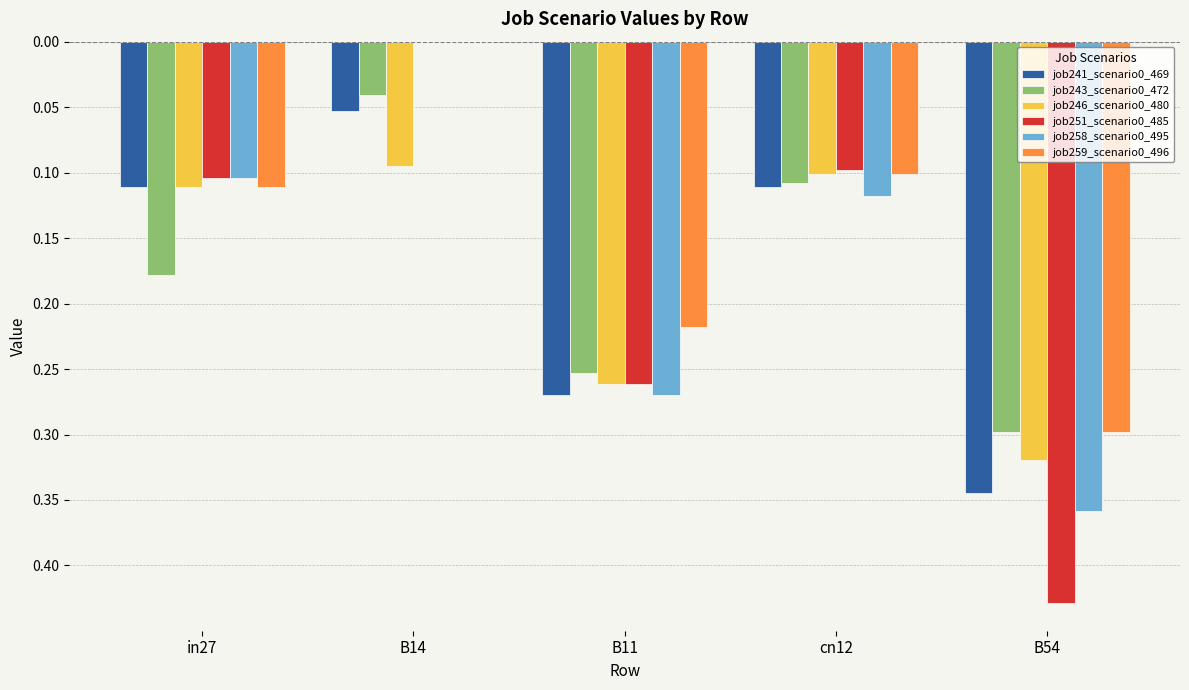

Reading right to left, extract all data points from this chart.

job241_scenario0_469: -0.3	-0.1	-0.3	-0.1	-0.1
job243_scenario0_472: -0.3	-0.1	-0.3	-0.0	-0.2
job246_scenario0_480: -0.3	-0.1	-0.3	-0.1	-0.1
job251_scenario0_485: -0.4	-0.1	-0.3	0.0	-0.1
job258_scenario0_495: -0.4	-0.1	-0.3	0.0	-0.1
job259_scenario0_496: -0.3	-0.1	-0.2	0.0	-0.1